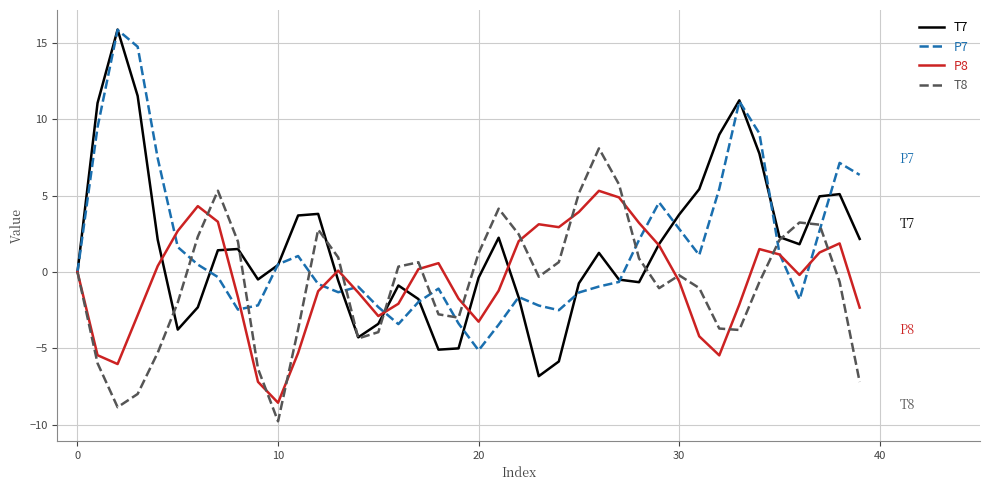

Which series has the largest range (max minus min)?

T7